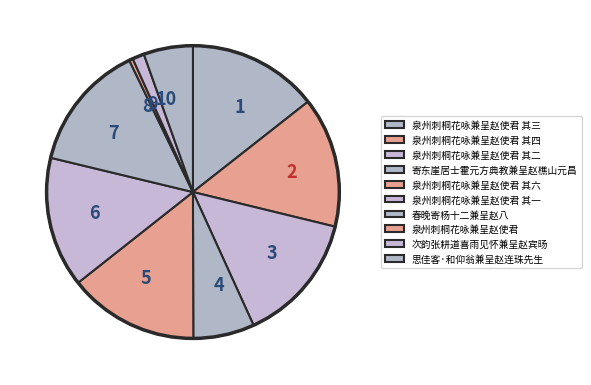

Which slice is the smallest?

泉州刺桐花咏兼呈赵使君